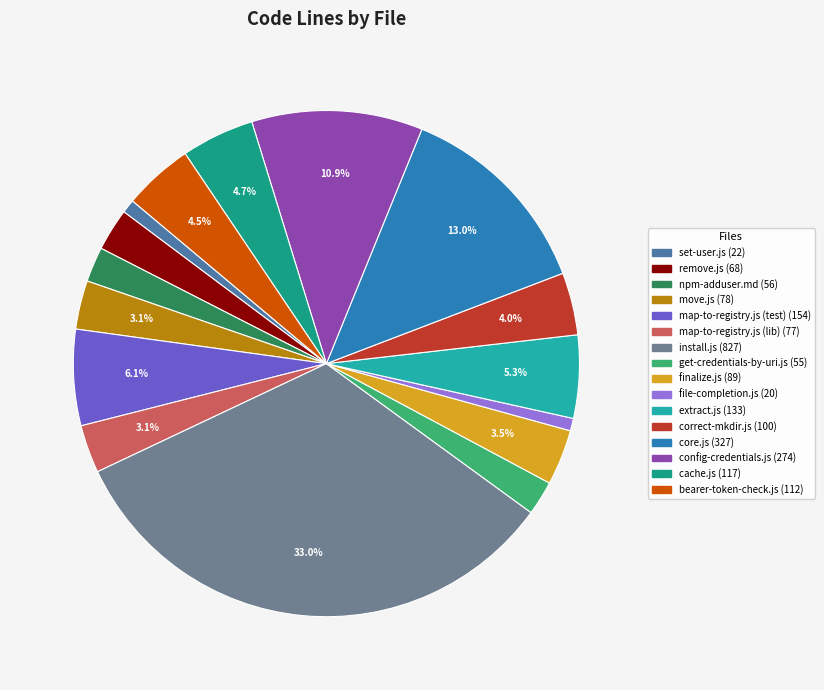

To the nearest percent, what is the combined percentage of map-to-registry.js (lib) and config-credentials.js?

14%